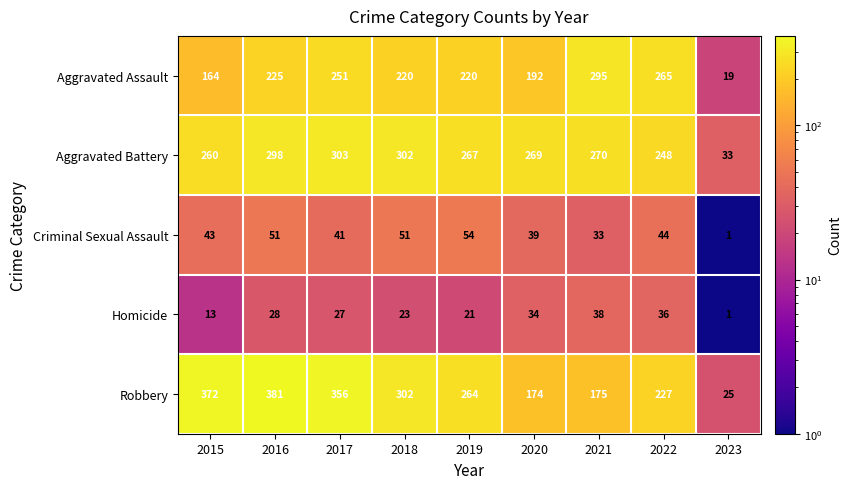

Where does the Aggravated Assault series first go above 220?

2016